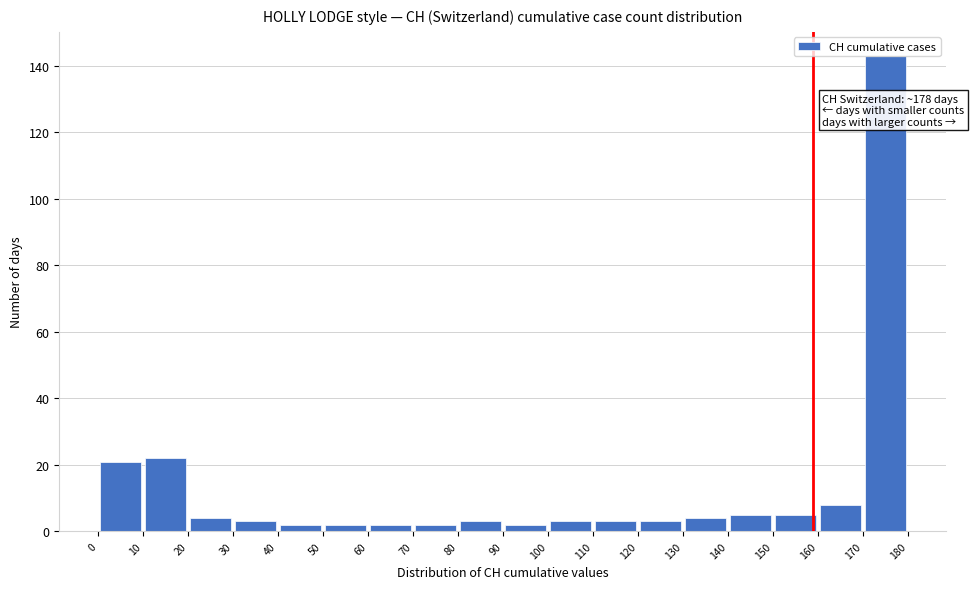

Which range on the x-axis has the tallest bar?

170 to 180